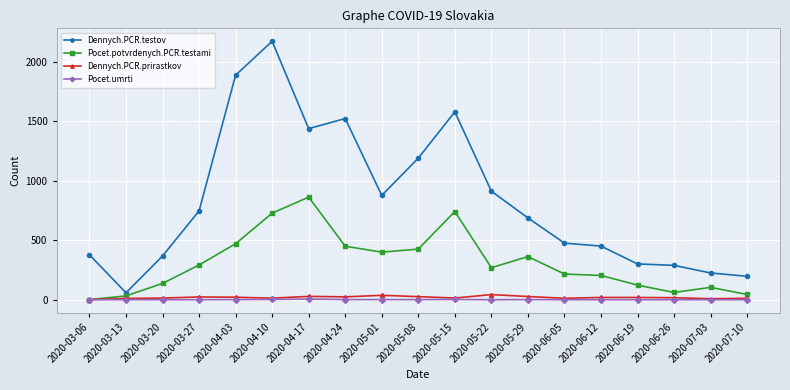

What is the difference between the second highest and minimum values in the Pocet.potvrdenych.PCR.testami series?

741